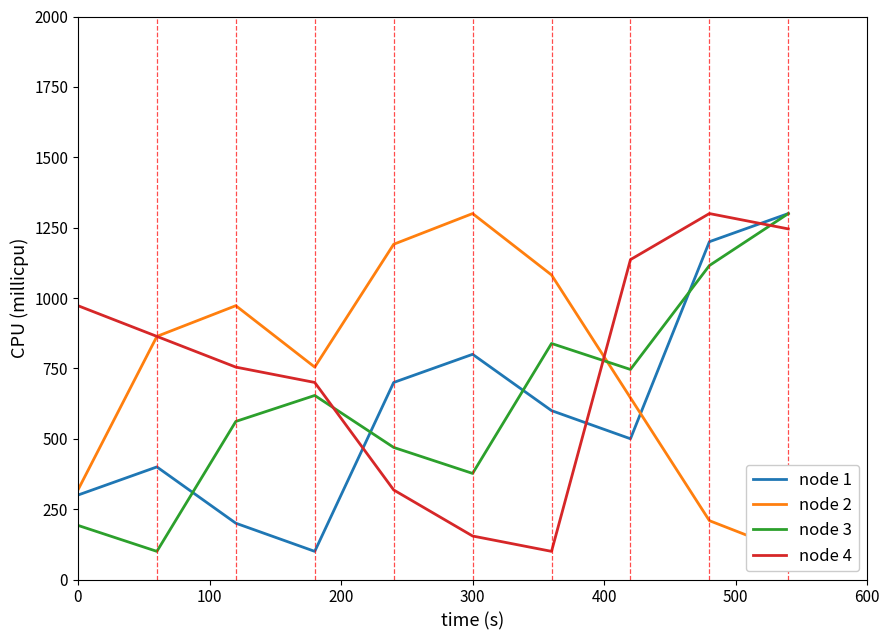

What are all the series names shown in the legend?

node 1, node 2, node 3, node 4